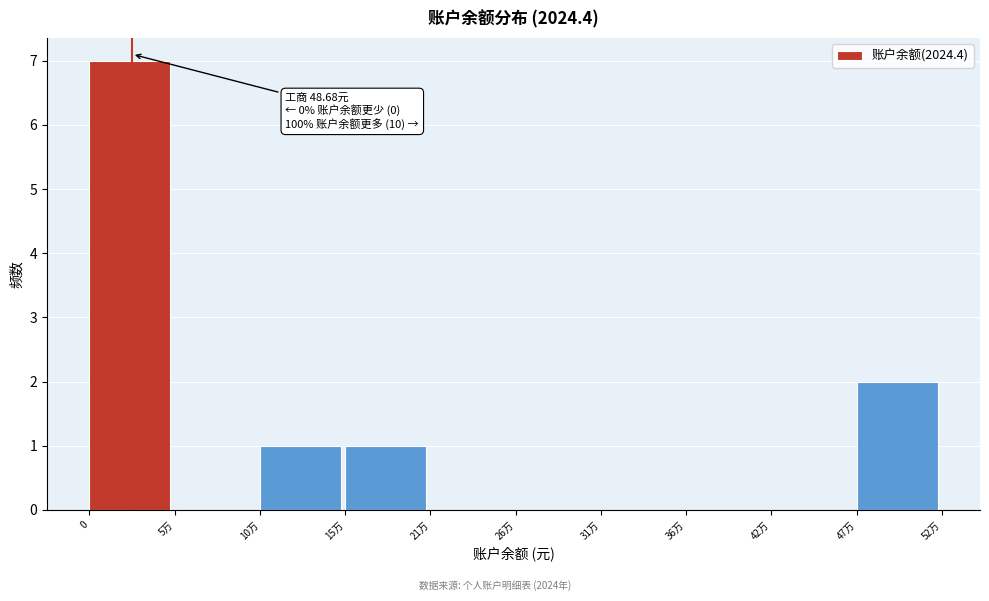

Reading right to left, what are all the values shown in this chart?

47万=2	42万=0	36万=0	31万=0	26万=0	21万=0	15万=1	10万=1	5万=0	0=7